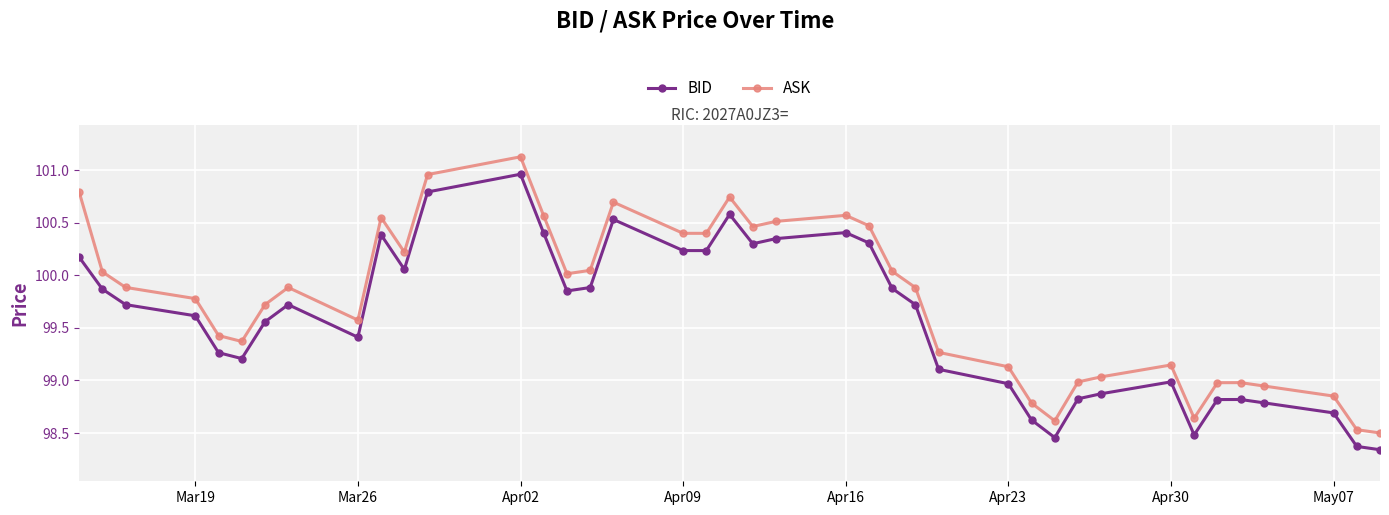

At how many categories does at least one series exceed 98?

40